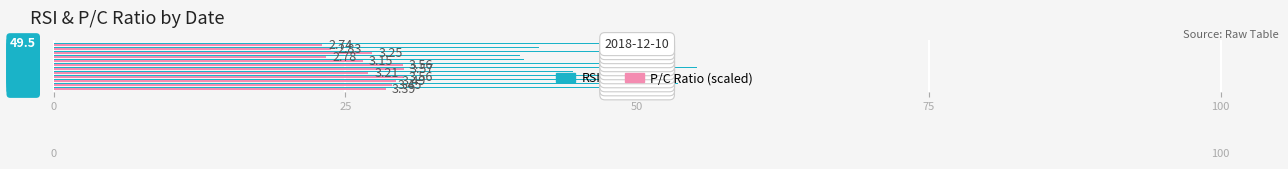

What is the average value of the P/C Ratio (scaled) series?

27.3